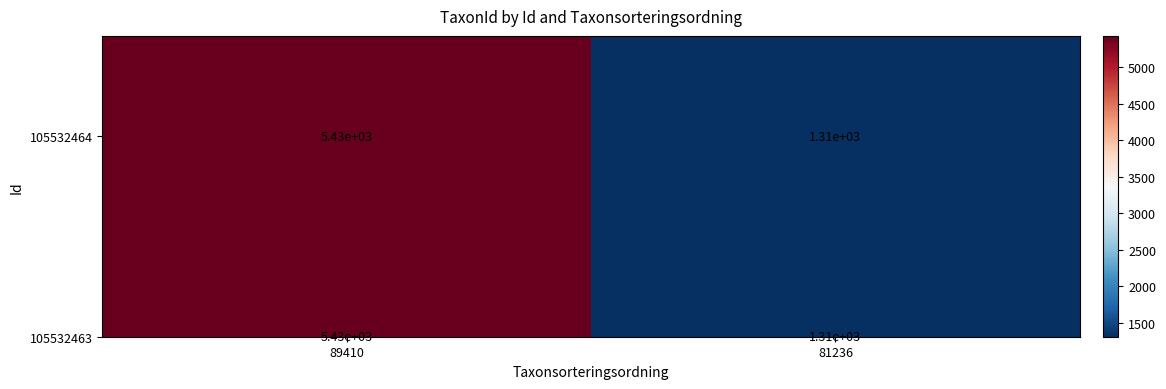

Which category has the lowest value across all series?

81236